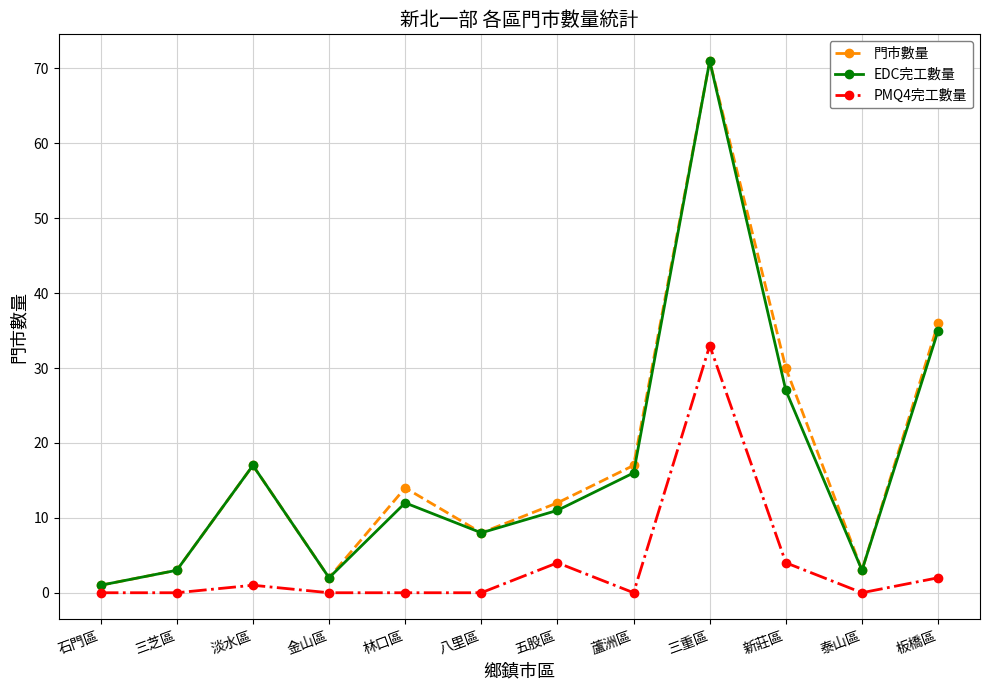

Is it true that PMQ4完工數量 equals -21 at 金山區?

False